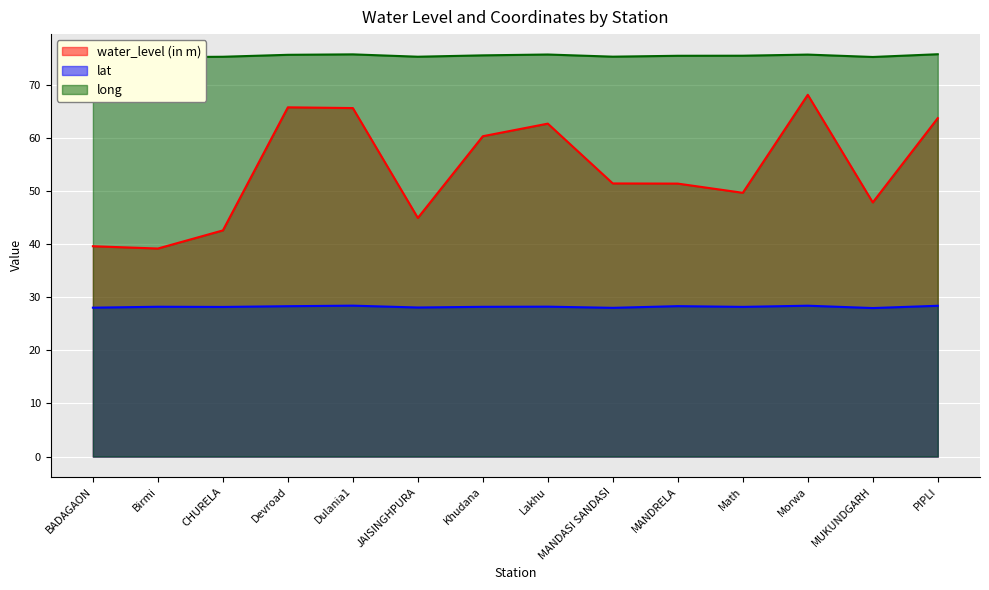

Reading left to right, extract all data points from this chart.

water_level (in m): BADAGAON=39.6	Birmi=39.2	CHURELA=42.6	Devroad=65.7	Dulania1=65.6	JAISINGHPURA=44.9	Khudana=60.3	Lakhu=62.7	MANDASI SANDASI=51.4	MANDRELA=51.4	Math=49.6	Morwa=68.1	MUKUNDGARH=47.8	PIPLI=63.7
lat: BADAGAON=28.0	Birmi=28.2	CHURELA=28.2	Devroad=28.3	Dulania1=28.4	JAISINGHPURA=28.1	Khudana=28.2	Lakhu=28.2	MANDASI SANDASI=28.0	MANDRELA=28.3	Math=28.2	Morwa=28.4	MUKUNDGARH=28.0	PIPLI=28.4
long: BADAGAON=75.5	Birmi=75.2	CHURELA=75.3	Devroad=75.6	Dulania1=75.7	JAISINGHPURA=75.3	Khudana=75.5	Lakhu=75.7	MANDASI SANDASI=75.3	MANDRELA=75.4	Math=75.5	Morwa=75.7	MUKUNDGARH=75.2	PIPLI=75.7